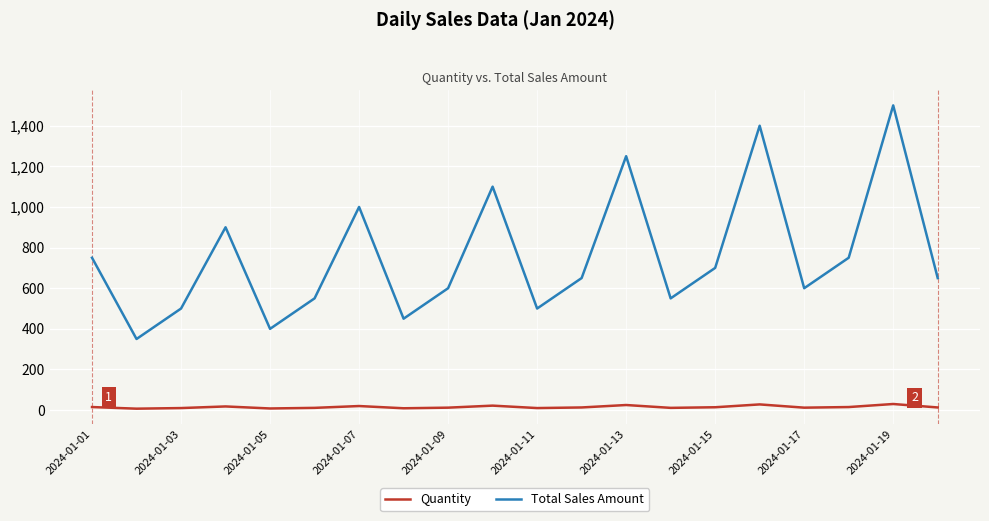

List the series in order of their overall mean, lowest first.

Quantity, Total Sales Amount